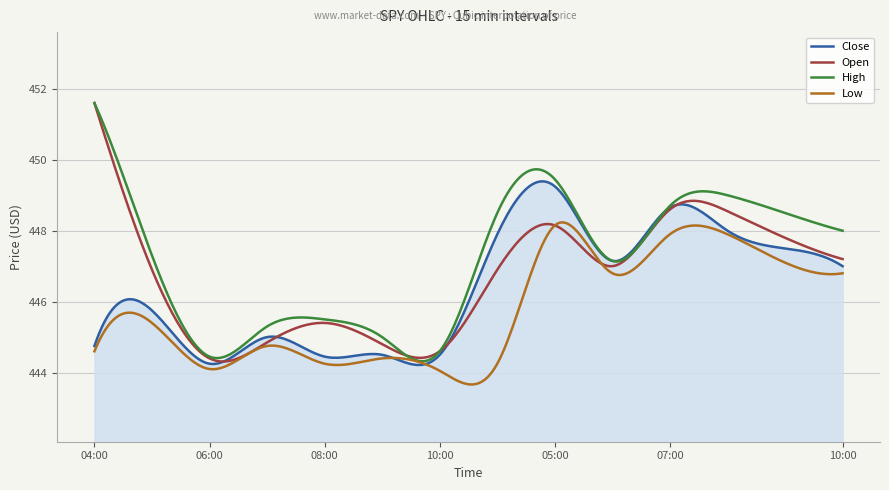

List the series in order of their overall mean, highest first.

High, Open, Close, Low